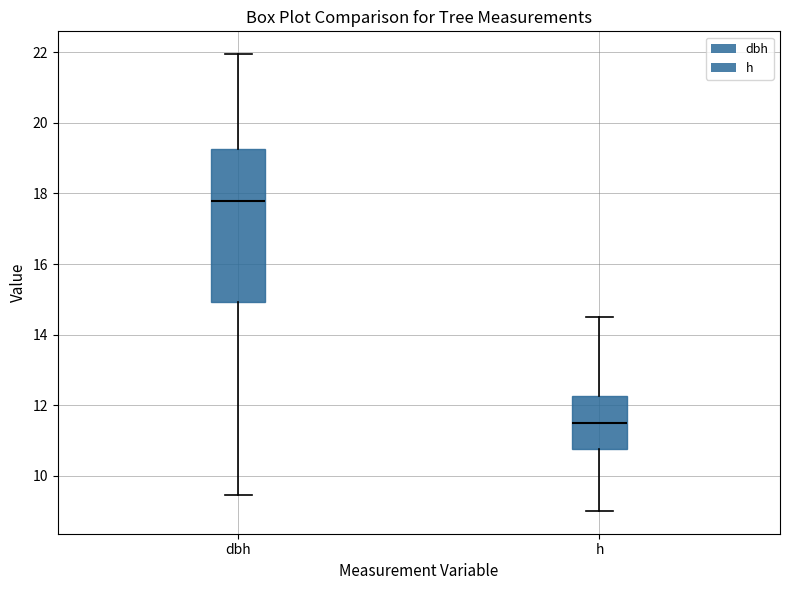

Reading left to right, read every box against the y-axis: the position of its median line, the range the box covers, and the ends of its whiskers. The values are not printed on the chart, so give them approximately, as read against the axis.

dbh: median 17.8, box 15.0 to 19.2, whiskers 9.4 to 22.0
h: median 11.6, box 10.8 to 12.2, whiskers 9.0 to 14.6